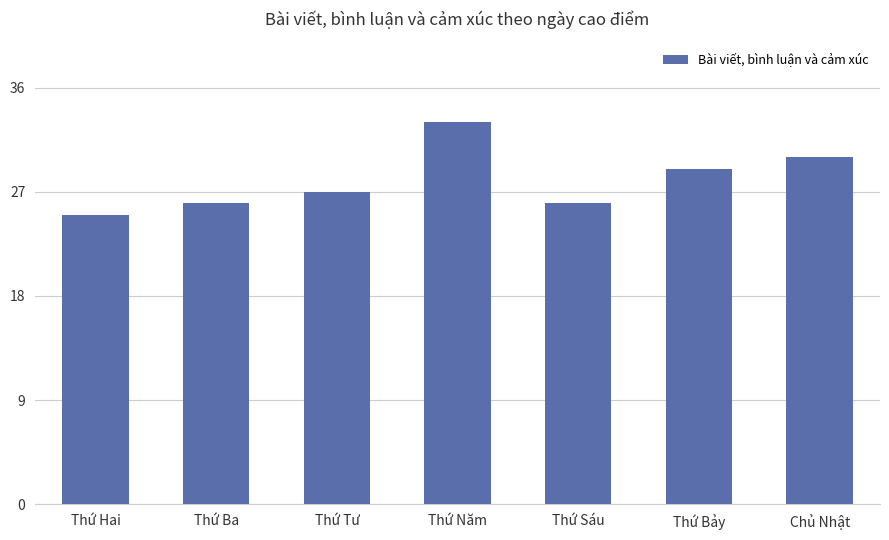

Where is the data nearest to the value 29?

Thứ Bảy